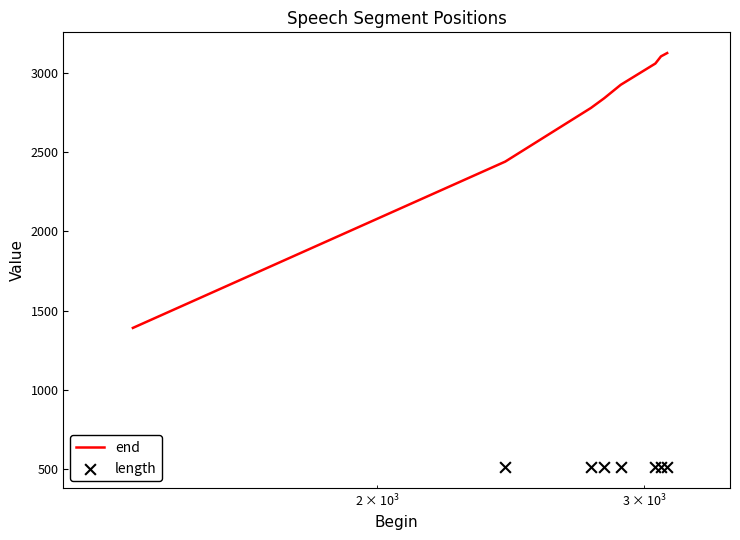

At how many categories does at least one series exceed 1459?

7